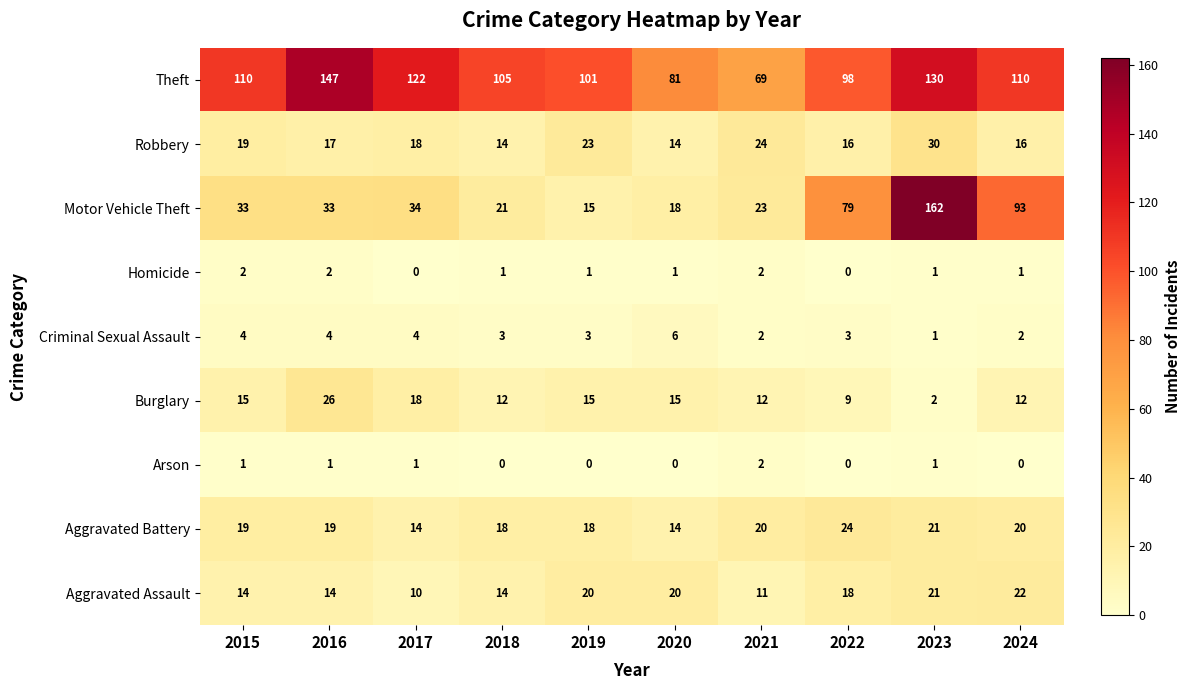

Which category has the highest value in the Burglary series?

2016